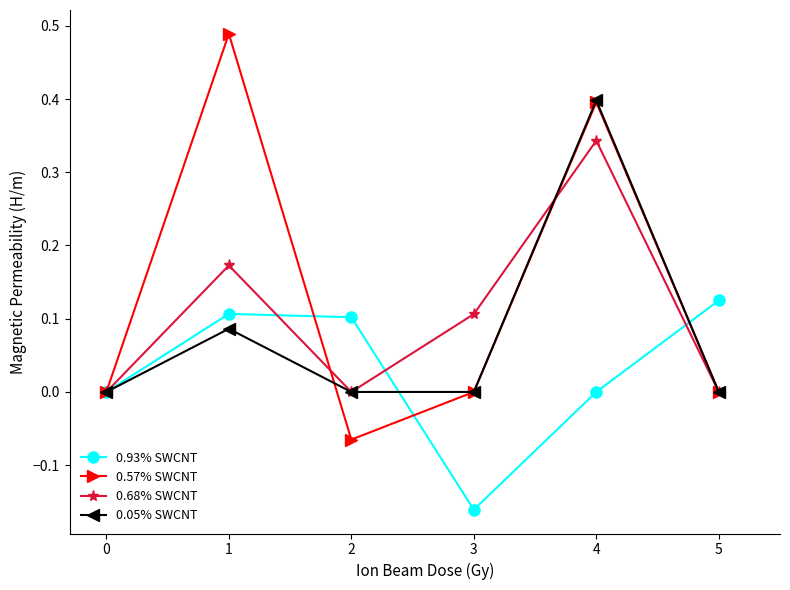

True or false: 0.05% SWCNT has more than 0 interior local peaks.

True